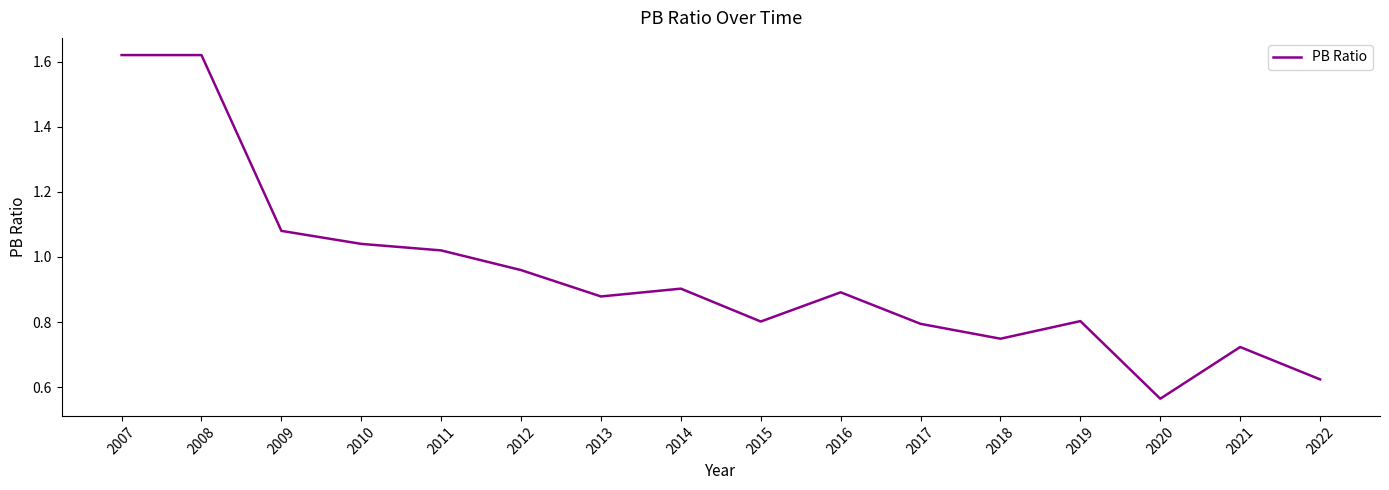

Is it true that the value at 2022 is 0.4?

False